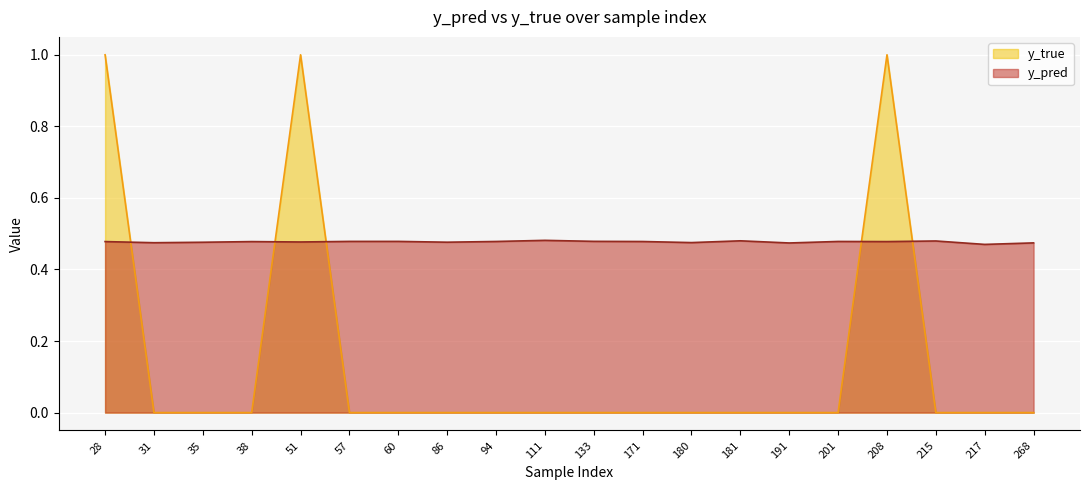

Which series has the largest range (max minus min)?

y_true